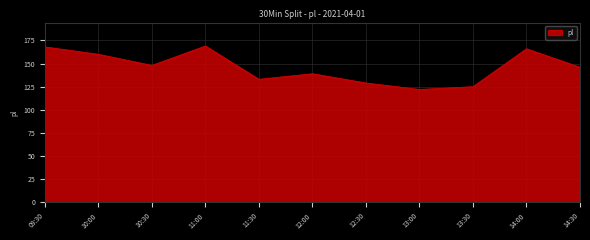

What position from the left is 09:30?

1